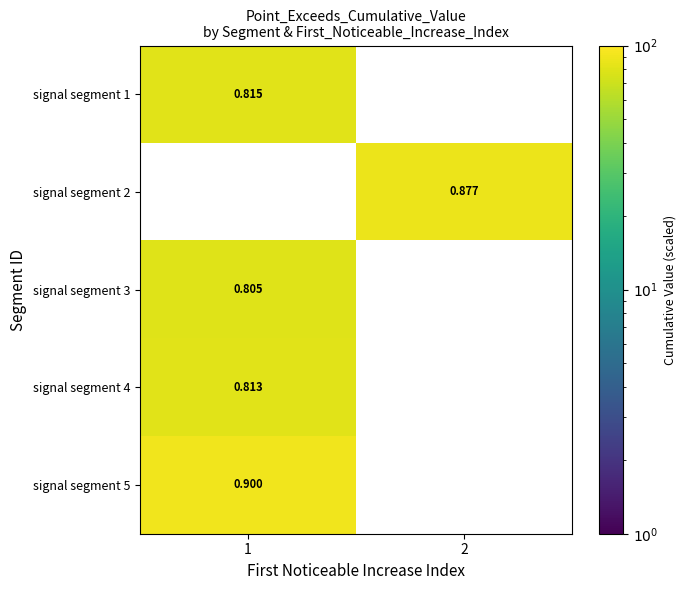

The value of signal segment 4 at 2 is 43.0. True or false?

False